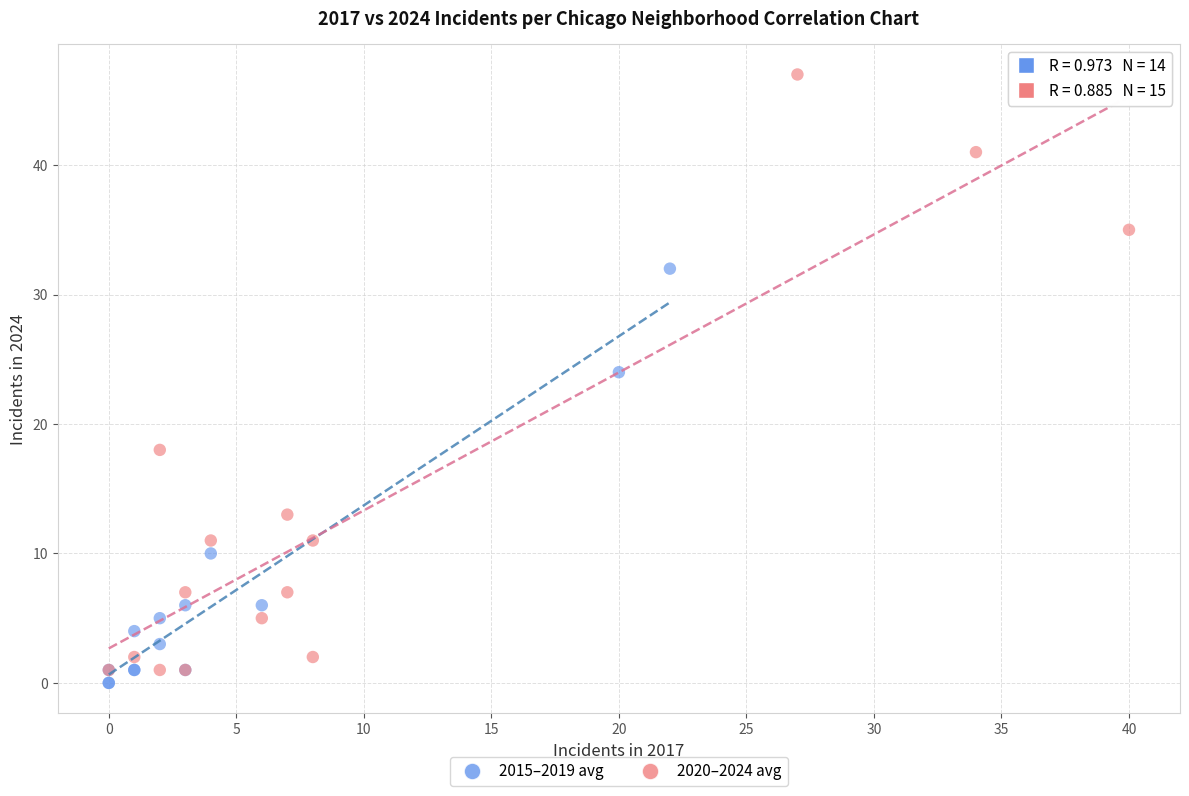

Which series has the largest Y range (max minus min)?

2020–2024 avg